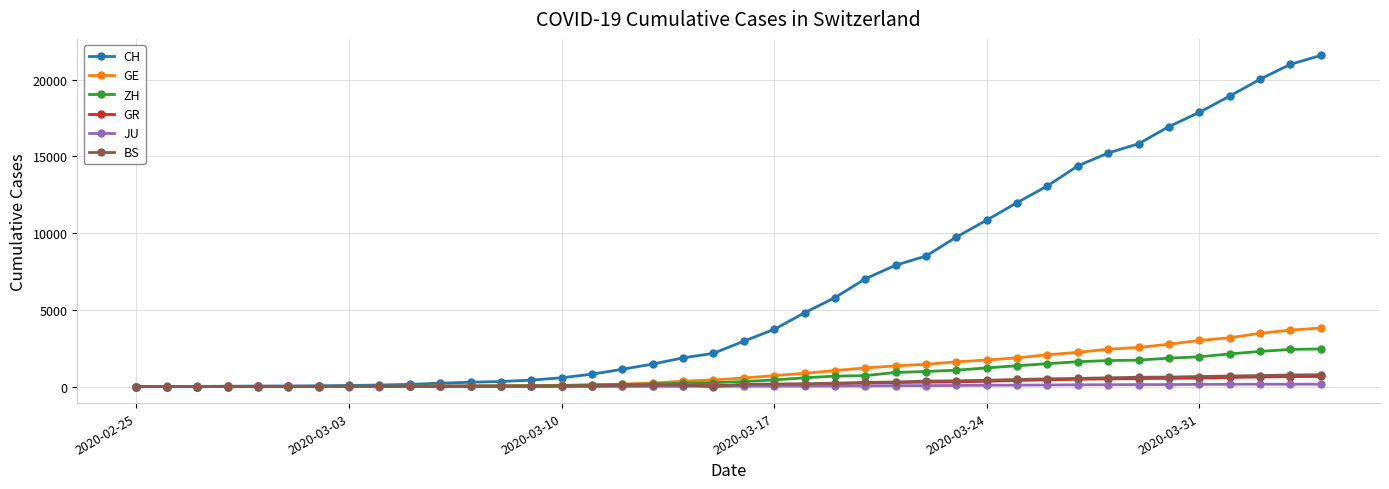

Which series has the widest spread of values?

CH